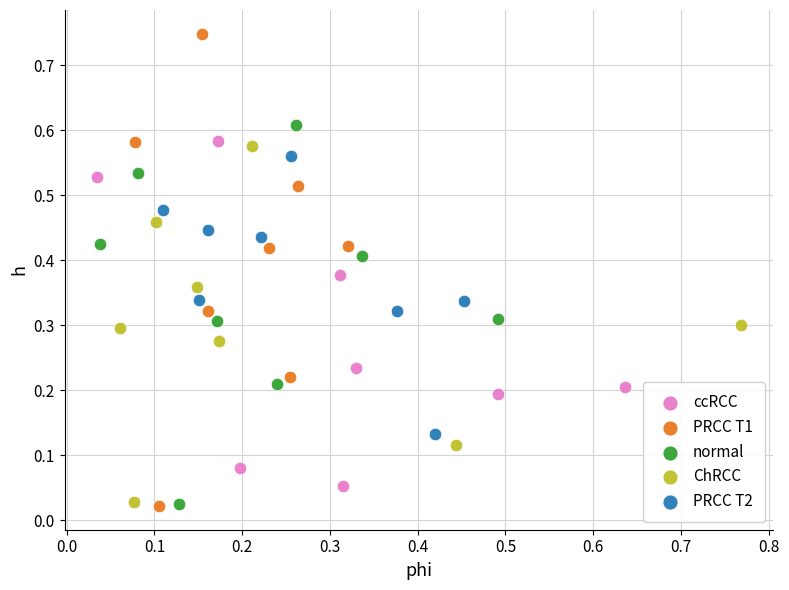

Which series has the widest spread of Y values?

PRCC T1